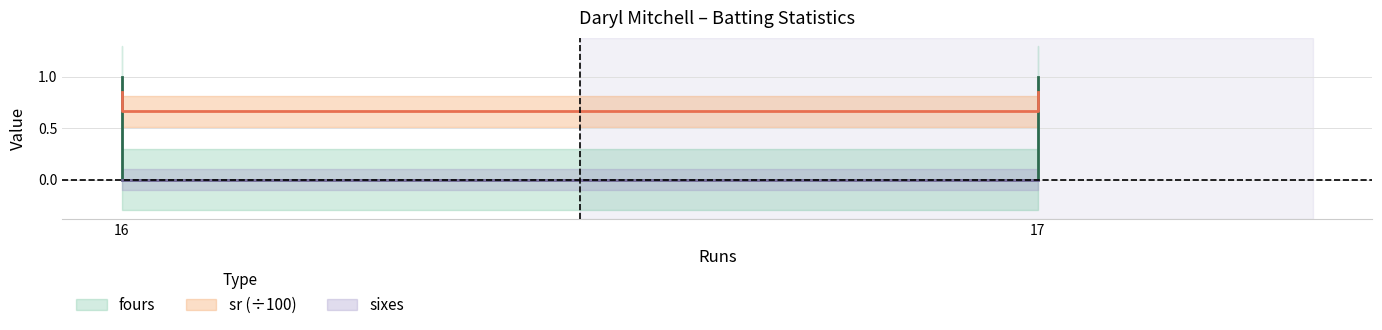

True or false: sr has a value of 0.8 at 17.

True